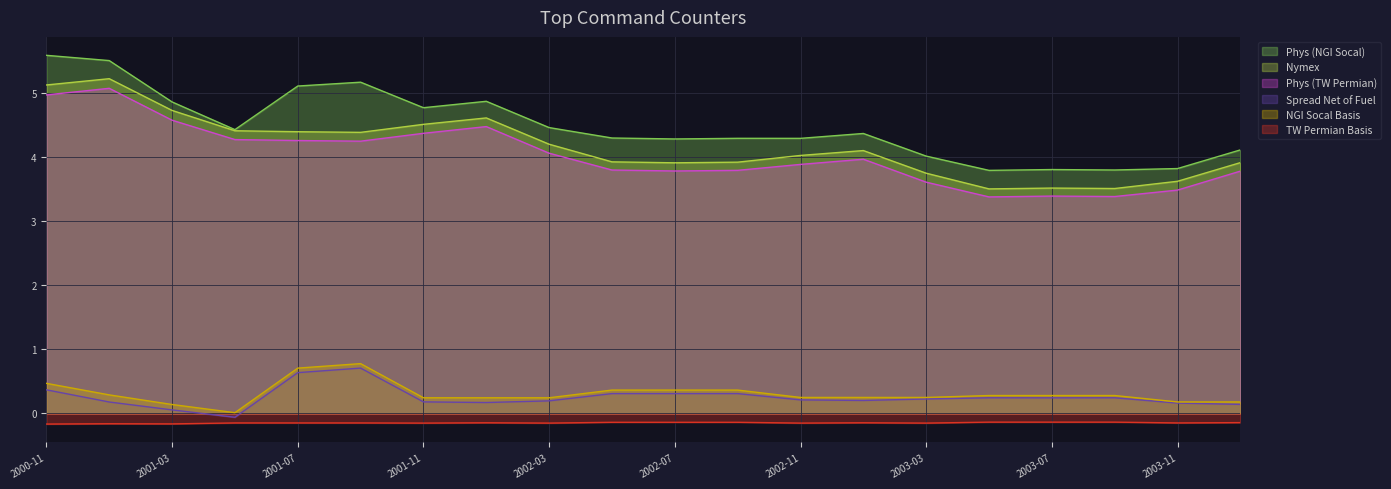

Where is the first local maximum for Spread Net of Fuel?

2001-09